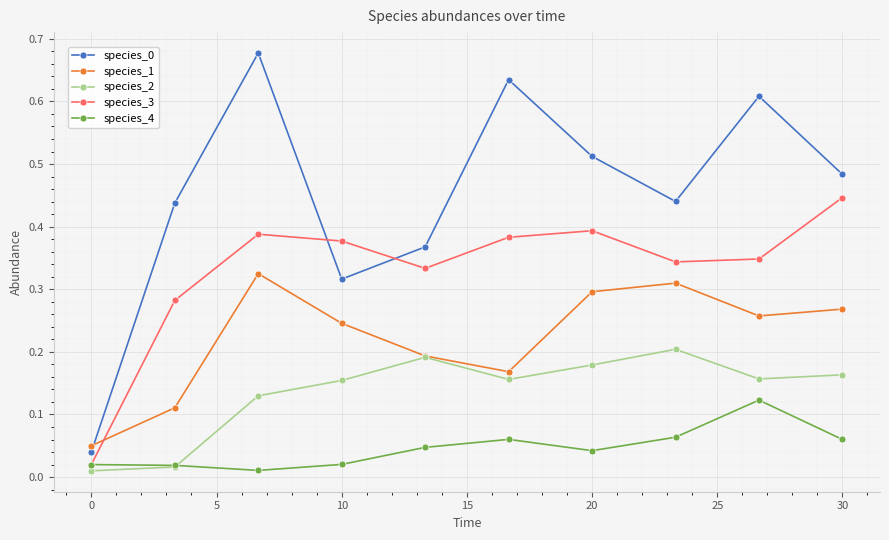

True or false: species_4 and species_1 intersect in this chart.

False